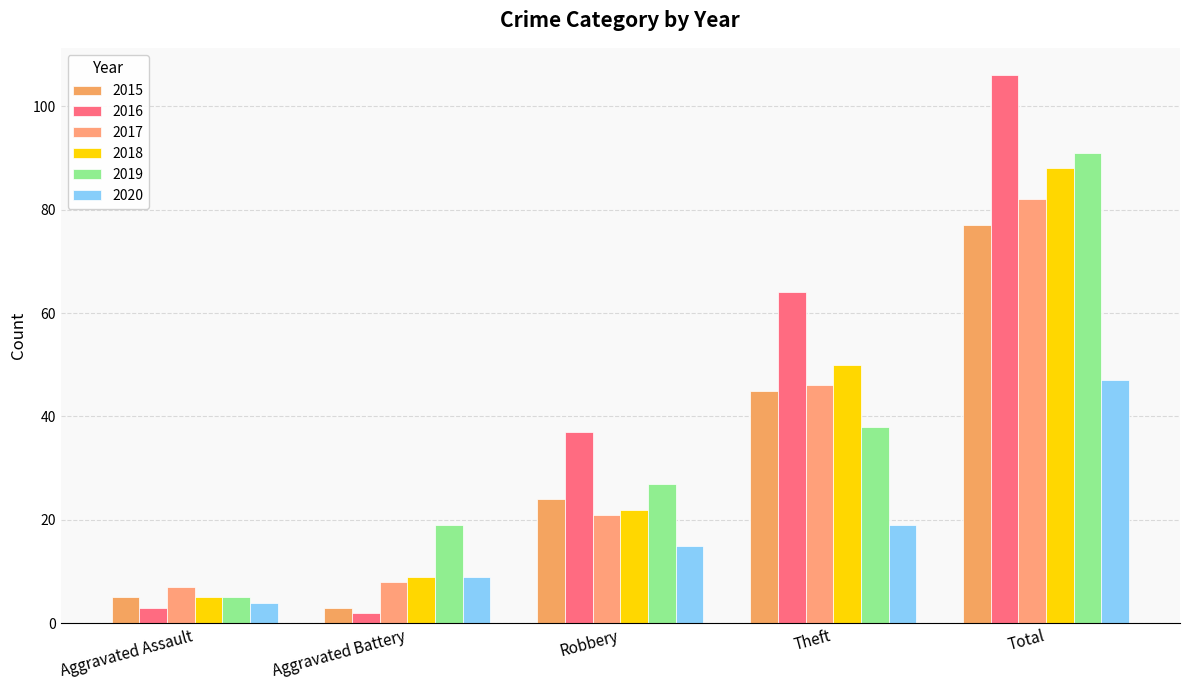

The 2015 series shows 7 at Robbery. True or false?

False